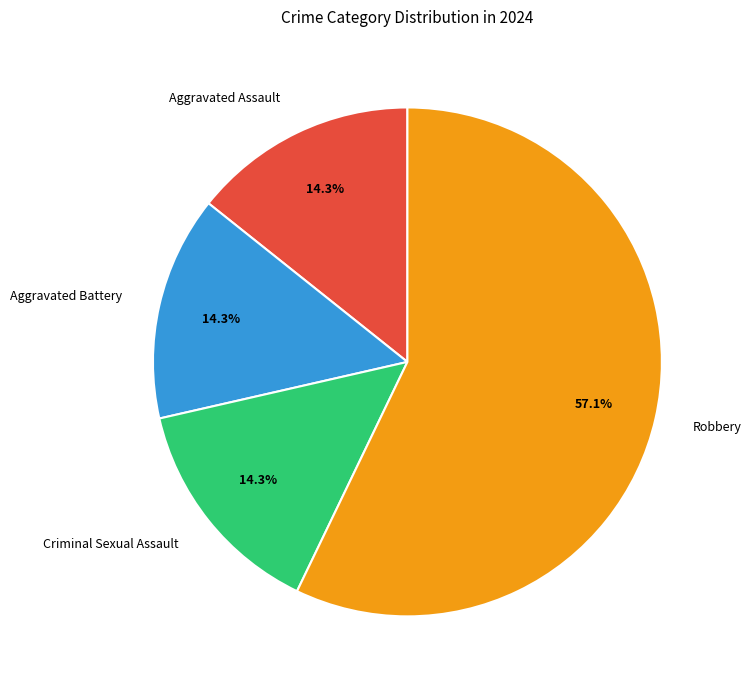

Is there a majority slice in this chart?

Yes